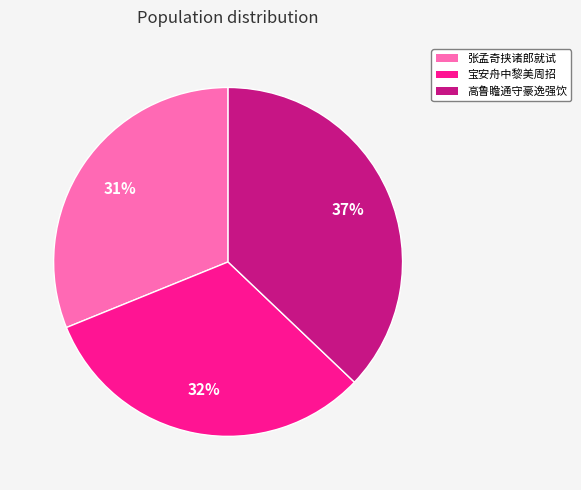

Does any single category account for the majority?

No